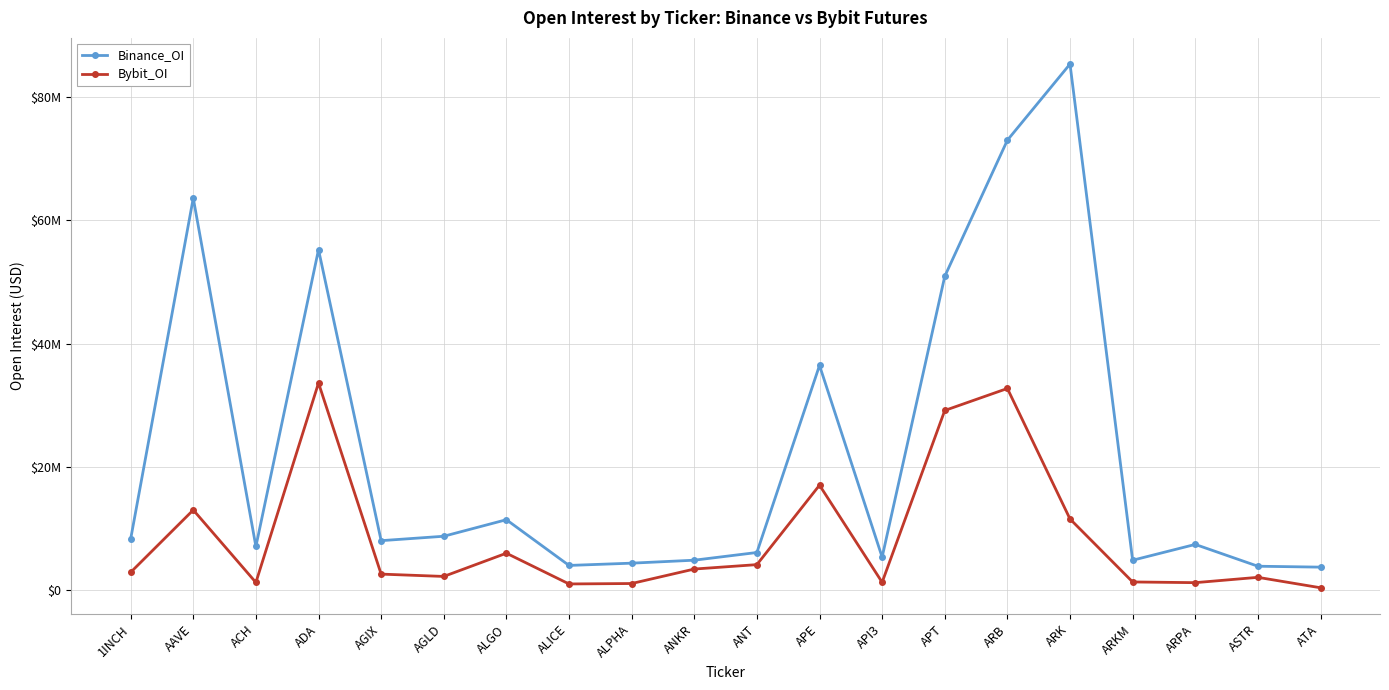

Between APE and AAVE, which is larger?

AAVE